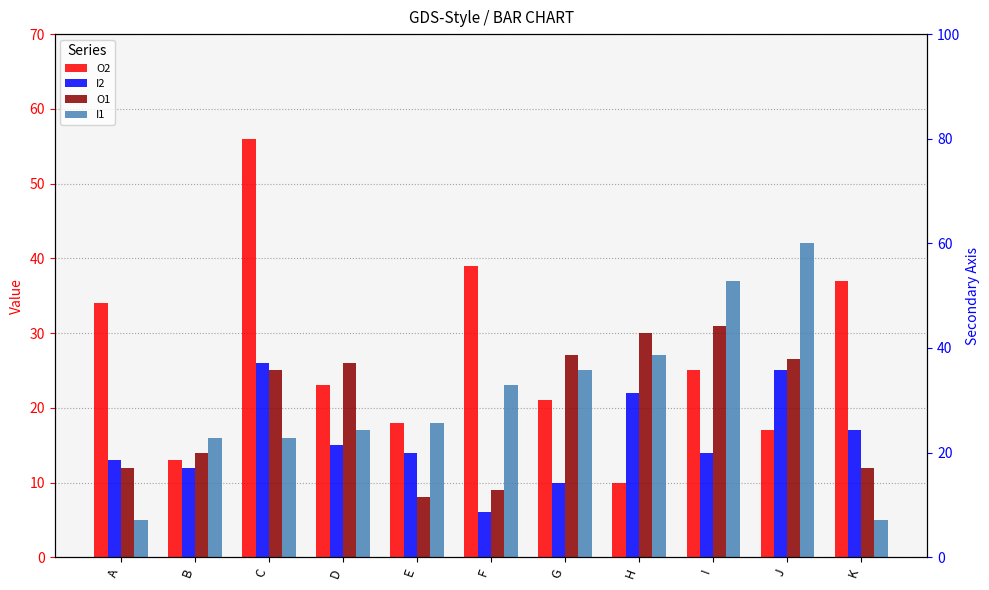

Reading left to right, list all the values displayed in this chart.

O2: A=34.0	B=13.0	C=56.0	D=23.0	E=18.0	F=39.0	G=21.0	H=10.0	I=25.0	J=17.0	K=37.0
I2: A=13.0	B=12.0	C=26.0	D=15.0	E=14.0	F=6.0	G=10.0	H=22.0	I=14.0	J=25.0	K=17.0
O1: A=12.0	B=14.0	C=25.0	D=26.0	E=8.0	F=9.0	G=27.0	H=30.0	I=31.0	J=26.5	K=12.0
I1: A=5.0	B=16.0	C=16.0	D=17.0	E=18.0	F=23.0	G=25.0	H=27.0	I=37.0	J=42.0	K=5.0